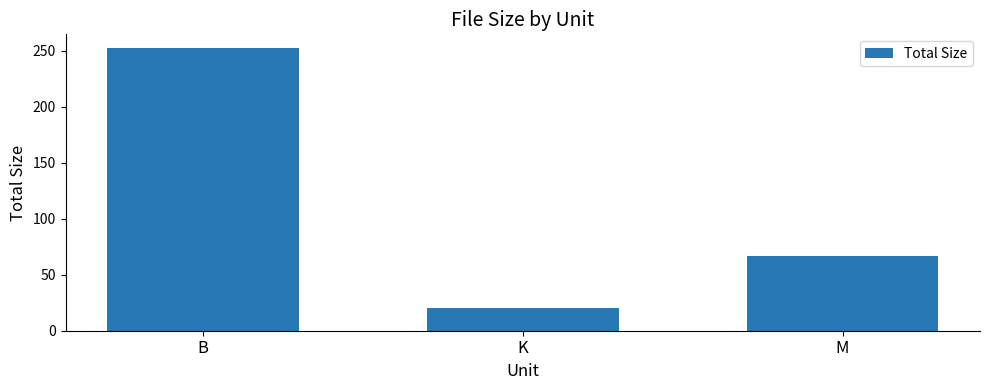

How many data points does each series have?

3